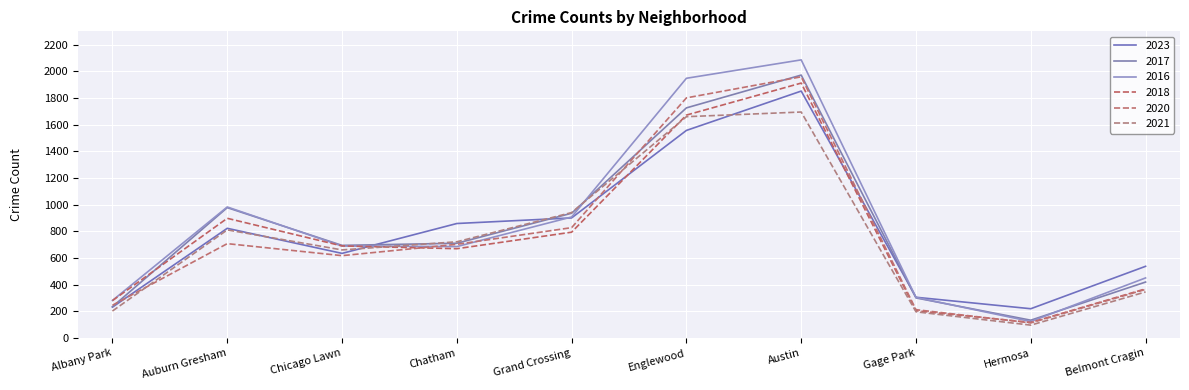

How many lines are shown in the chart?

6